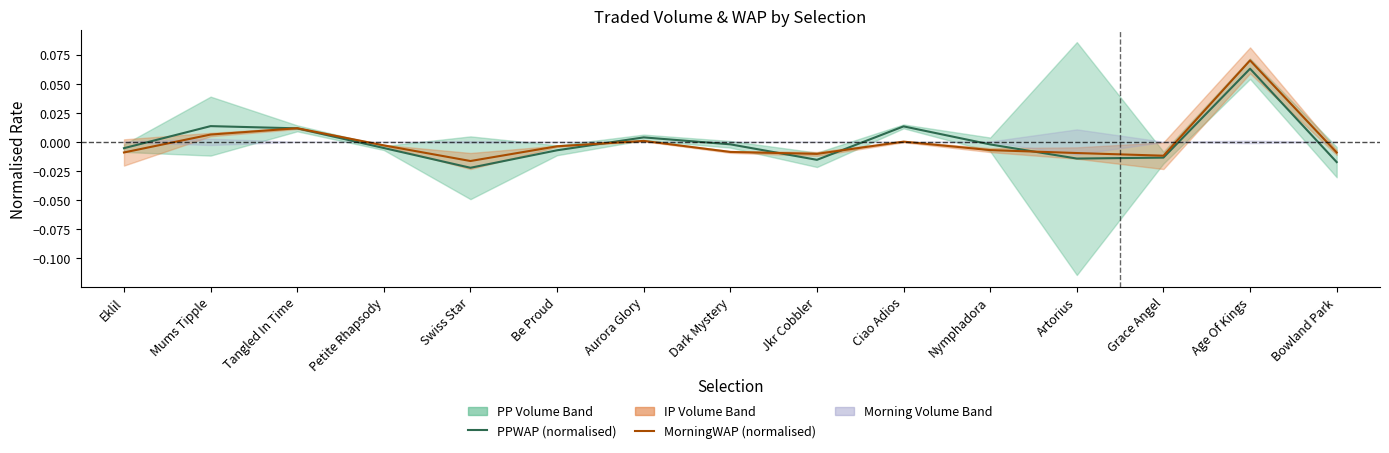

Reading left to right, extract all data points from this chart.

PPWAP (normalised): Eklil=-0.0	Mums Tipple=0.0	Tangled In Time=0.0	Petite Rhapsody=-0.0	Swiss Star=-0.0	Be Proud=-0.0	Aurora Glory=0.0	Dark Mystery=-0.0	Jkr Cobbler=-0.0	Ciao Adios=0.0	Nymphadora=-0.0	Artorius=-0.0	Grace Angel=-0.0	Age Of Kings=0.1	Bowland Park=-0.0
MorningWAP (normalised): Eklil=-0.0	Mums Tipple=0.0	Tangled In Time=0.0	Petite Rhapsody=-0.0	Swiss Star=-0.0	Be Proud=-0.0	Aurora Glory=0.0	Dark Mystery=-0.0	Jkr Cobbler=-0.0	Ciao Adios=0.0	Nymphadora=-0.0	Artorius=-0.0	Grace Angel=-0.0	Age Of Kings=0.1	Bowland Park=-0.0